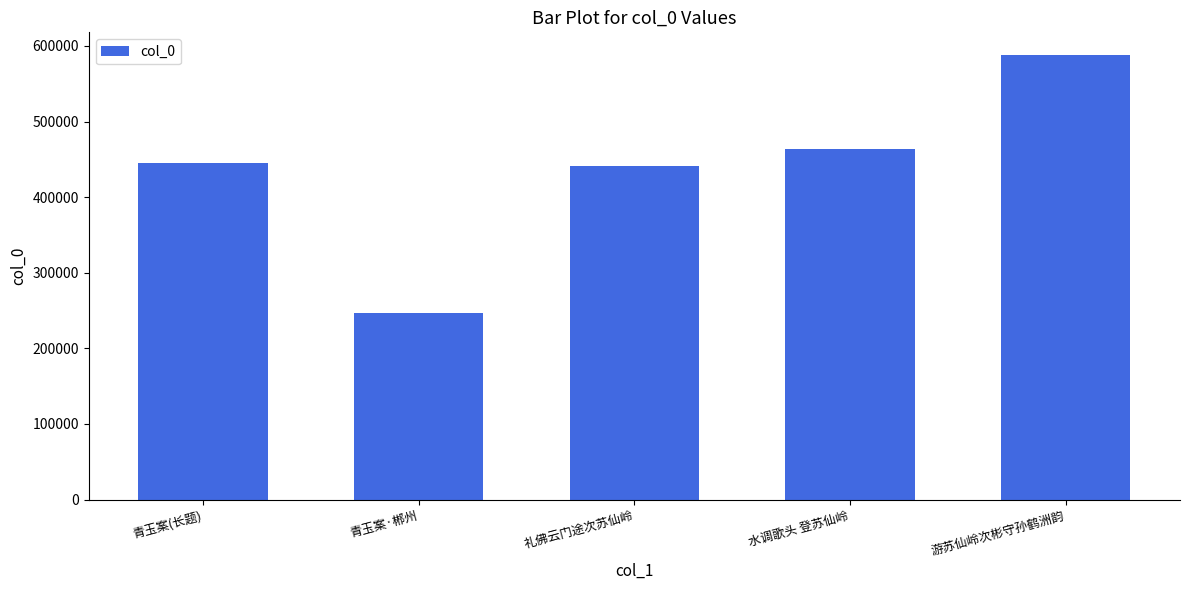

Approximately how many times larger is the value at 青玉案·郴州 compared to 礼佛云门途次苏仙岭?

0.6